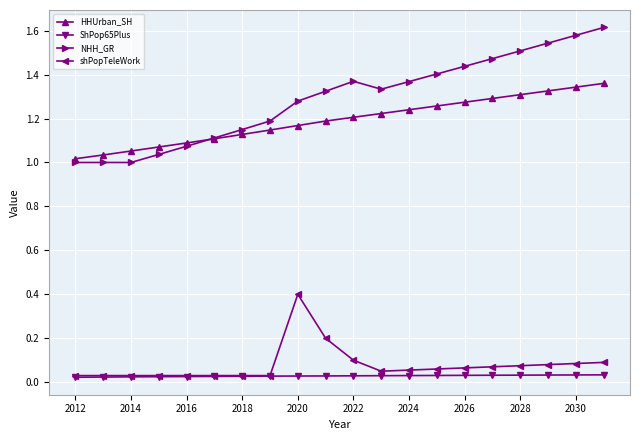

What is the highest value of the shPopTeleWork series?

0.4